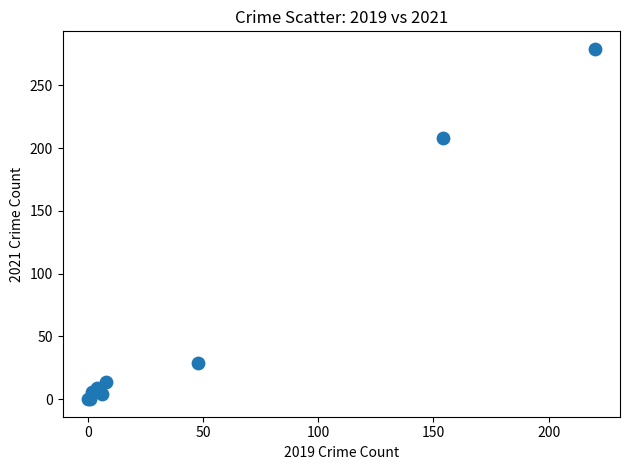

What Y value in the scatter plot is closest to 139?

208